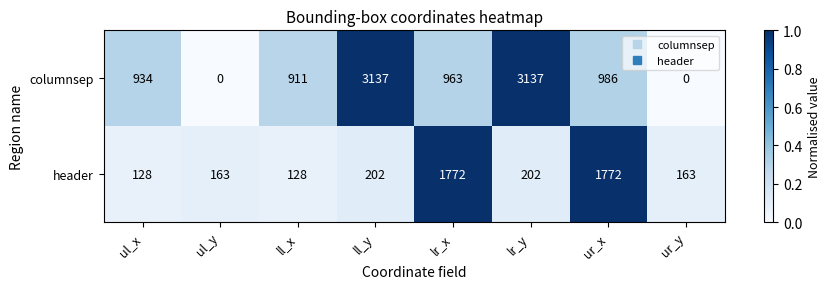

Count the number of categories in the chart.

8